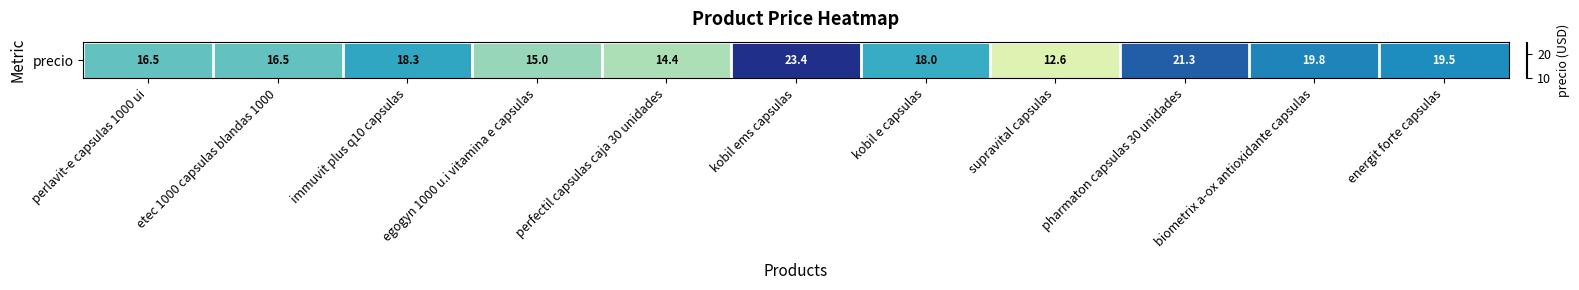

What is the difference between the values at supravital capsulas and biometrix a-ox antioxidante capsulas?

7.2